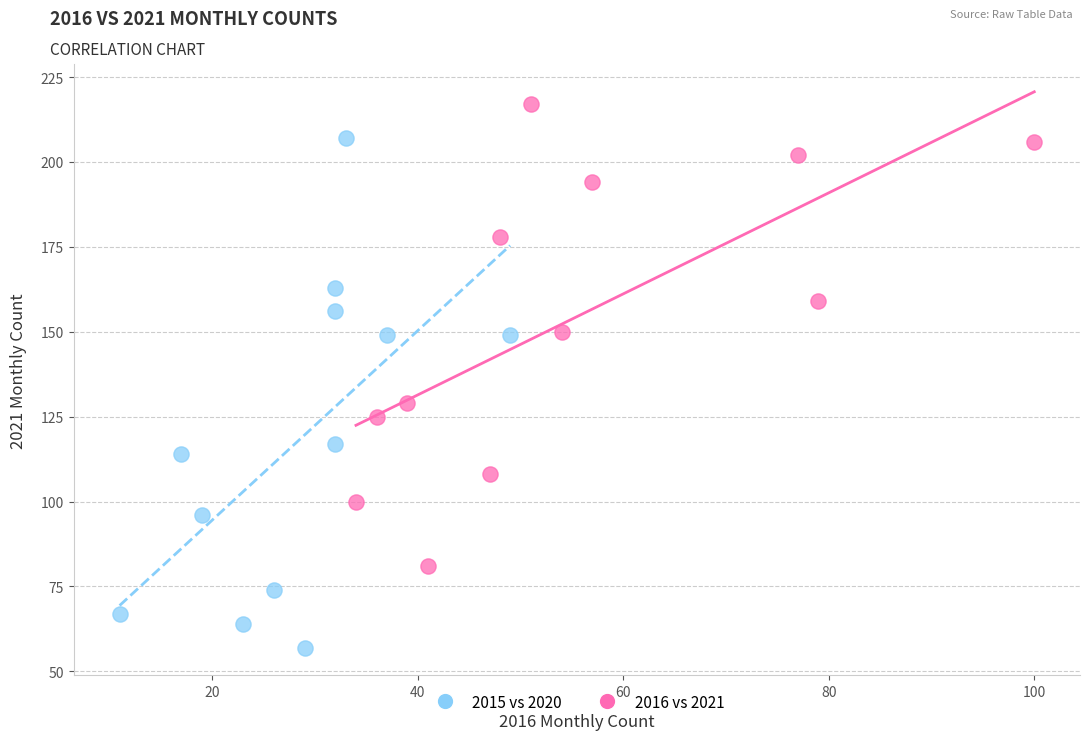

Which series has the largest Y range (max minus min)?

2015 vs 2020